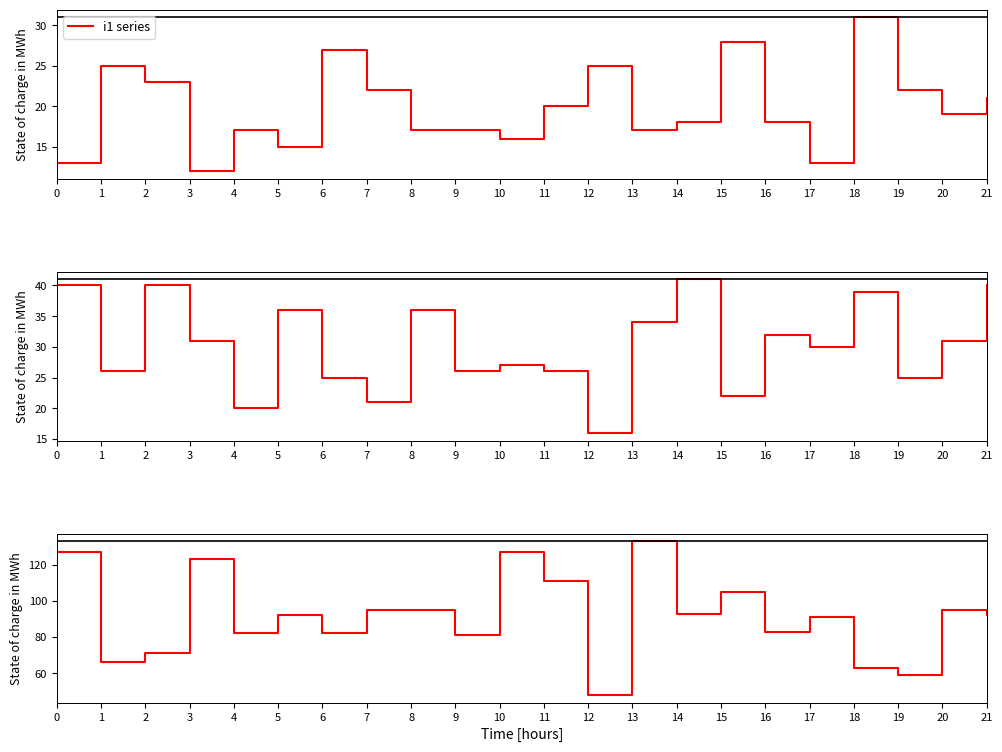

What is the smallest value displayed?

12